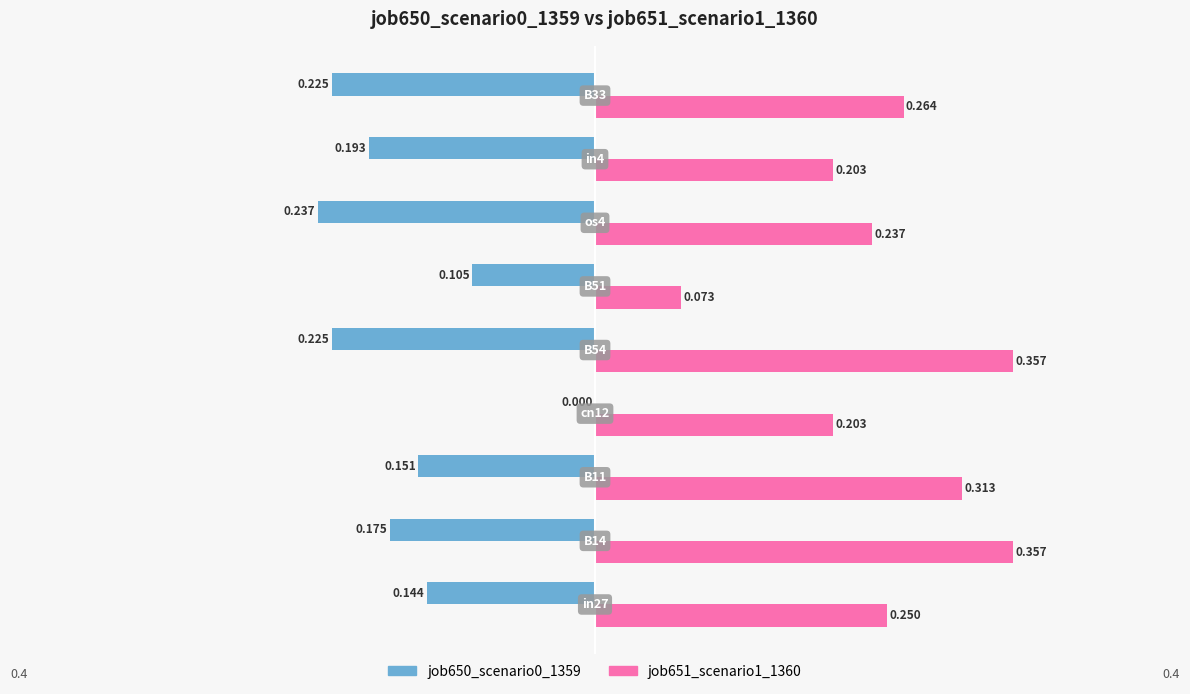

The value of job651_scenario1_1360 at 1 is 0.1. True or false?

False